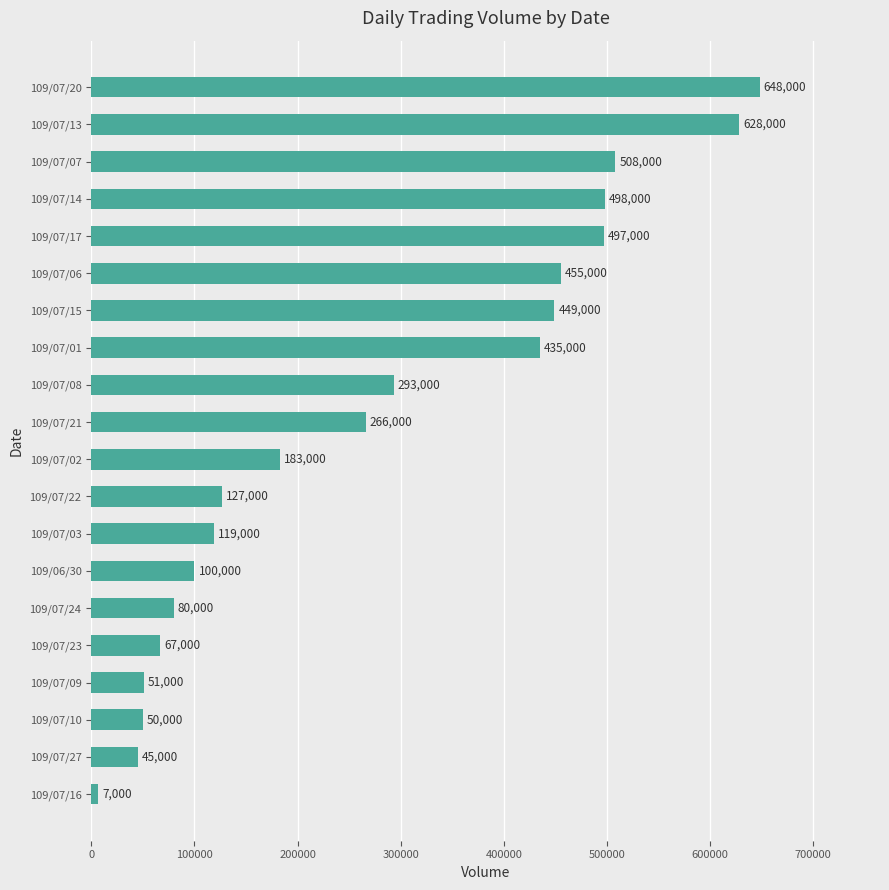

What is the change in value from 109/07/16 to 109/07/24?

+73000